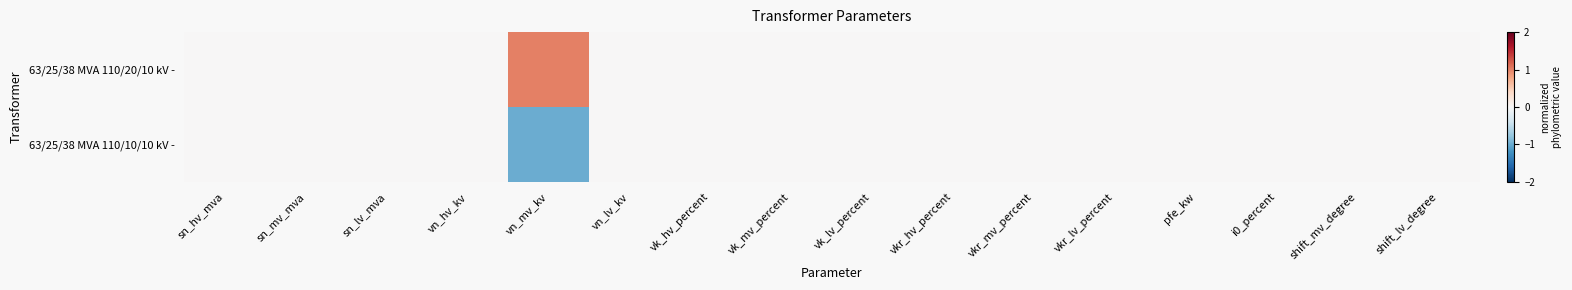

Reading left to right, extract all data points from this chart.

63/25/38 MVA 110/20/10 kV -: sn_hv_mva=0	sn_mv_mva=0	sn_lv_mva=0	vn_hv_kv=0	vn_mv_kv=1	vn_lv_kv=0	vk_hv_percent=0	vk_mv_percent=0	vk_lv_percent=0	vkr_hv_percent=0	vkr_mv_percent=0	vkr_lv_percent=0	pfe_kw=0	i0_percent=0	shift_mv_degree=0	shift_lv_degree=0
63/25/38 MVA 110/10/10 kV -: sn_hv_mva=0	sn_mv_mva=0	sn_lv_mva=0	vn_hv_kv=0	vn_mv_kv=-1	vn_lv_kv=0	vk_hv_percent=0	vk_mv_percent=0	vk_lv_percent=0	vkr_hv_percent=0	vkr_mv_percent=0	vkr_lv_percent=0	pfe_kw=0	i0_percent=0	shift_mv_degree=0	shift_lv_degree=0